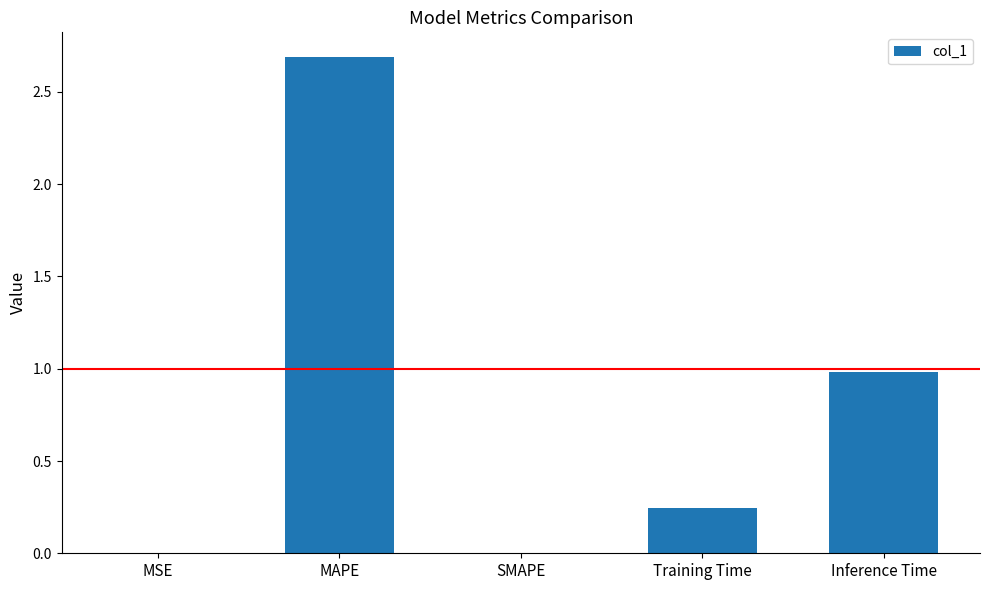

What value does the data have at Inference Time?

1.0